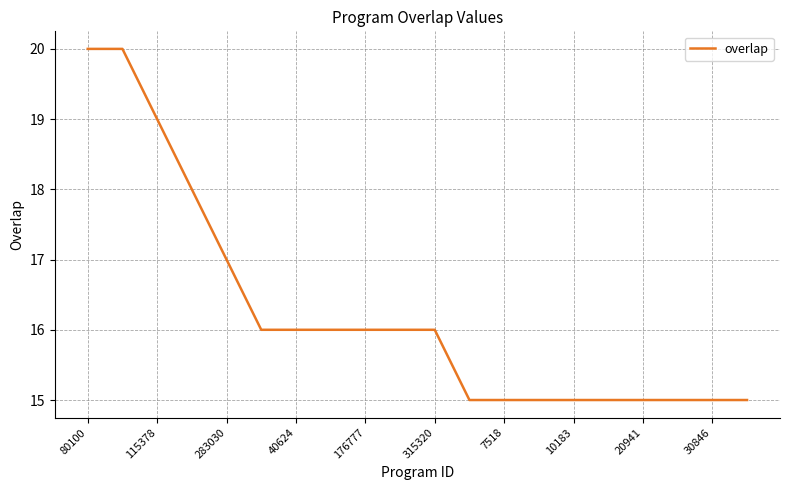

What is the difference between the maximum and minimum values?

5